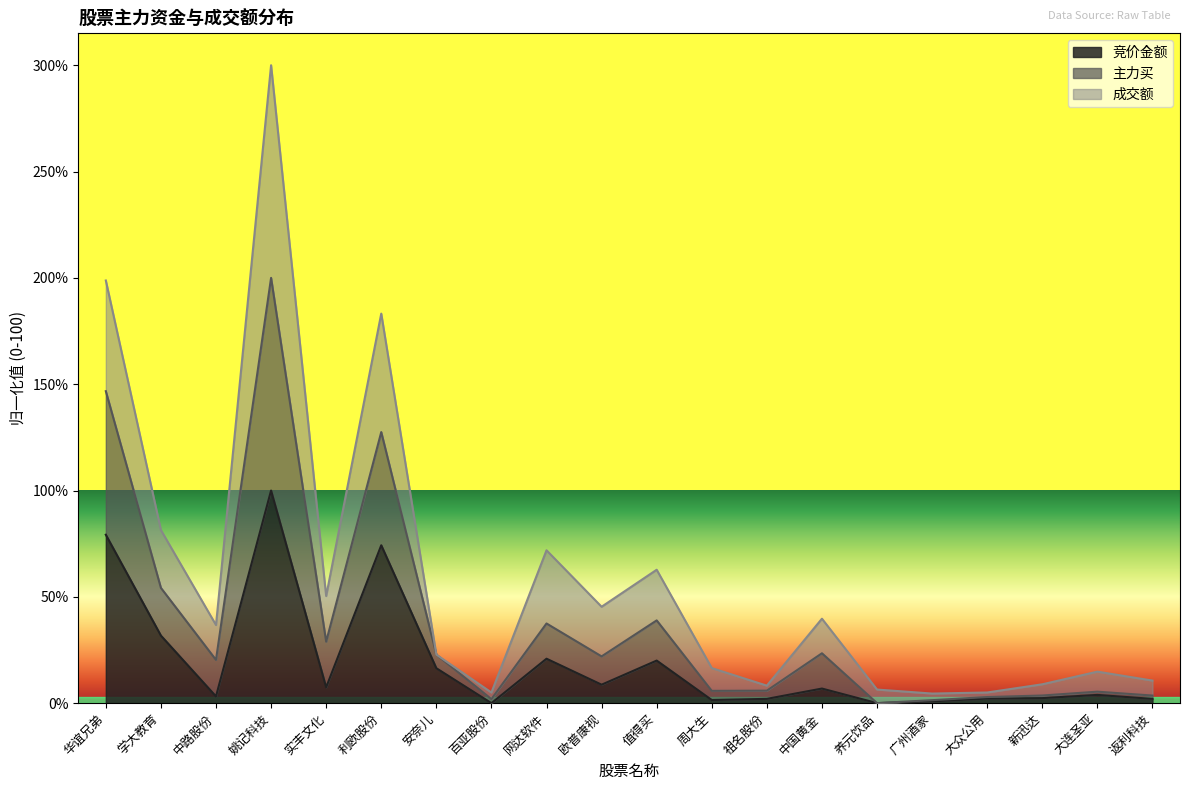

At which category is the sum across all series the highest?

姚记科技